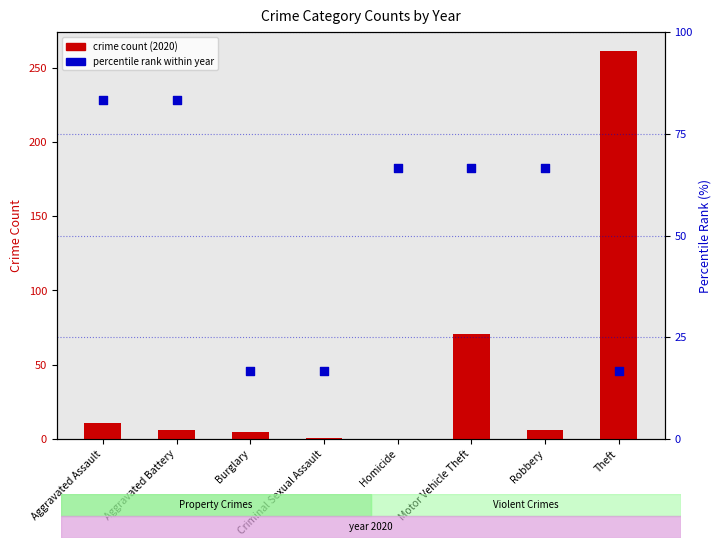

Which series contains the highest Y value?

crime count (2020)